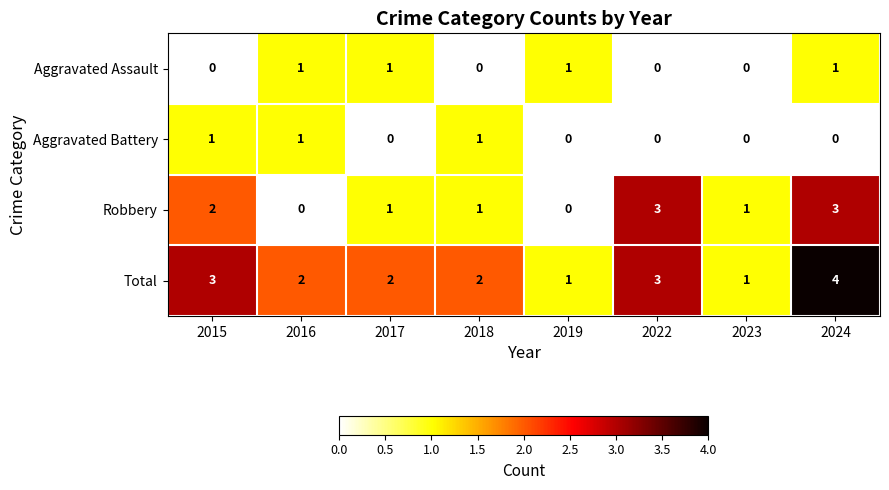

Which series has the largest total across all categories?

Total